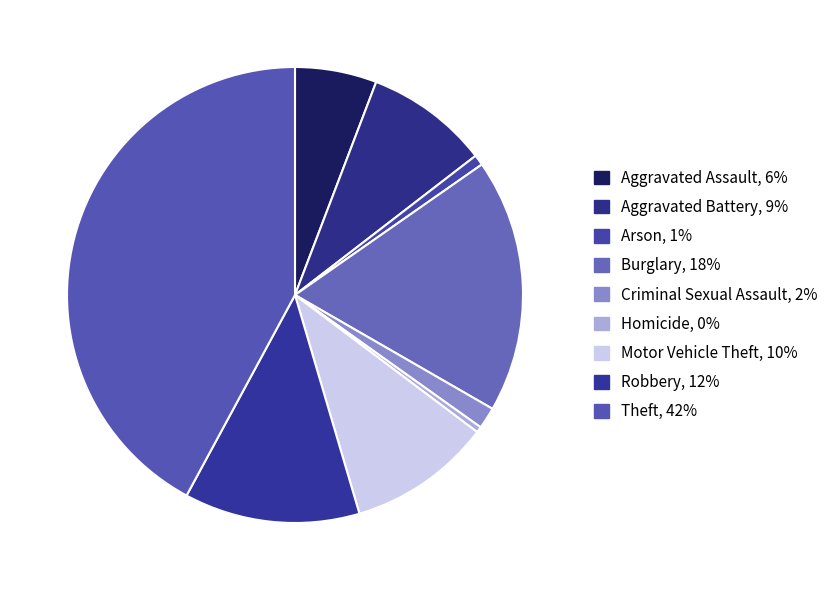

How many slices are in this pie chart?

9